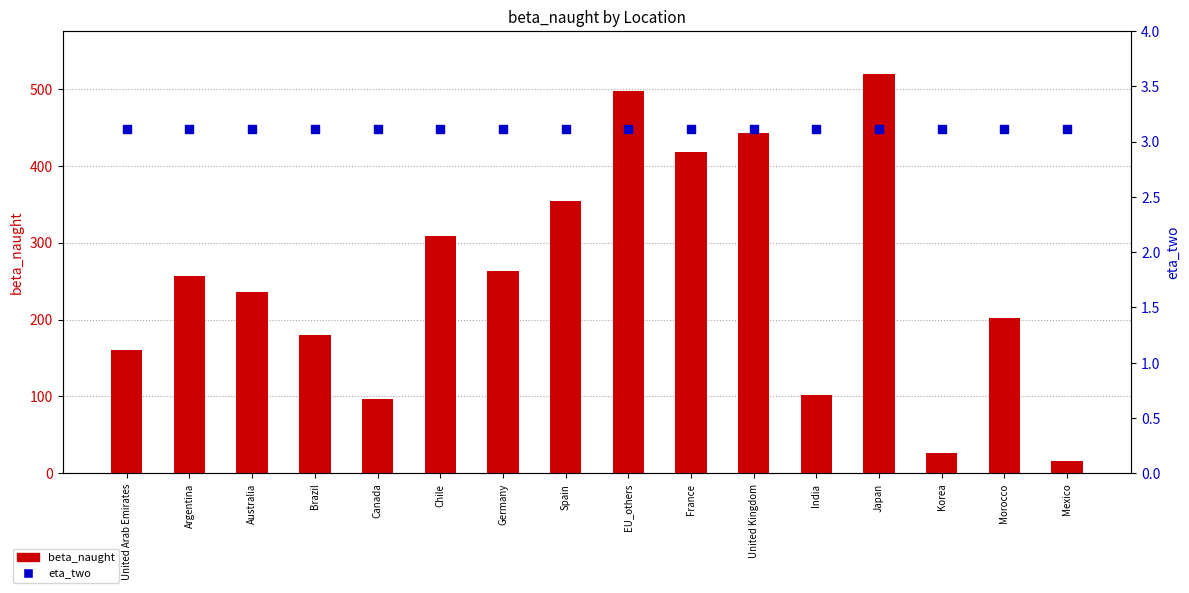

What is the total value across all series at Chile?

311.9